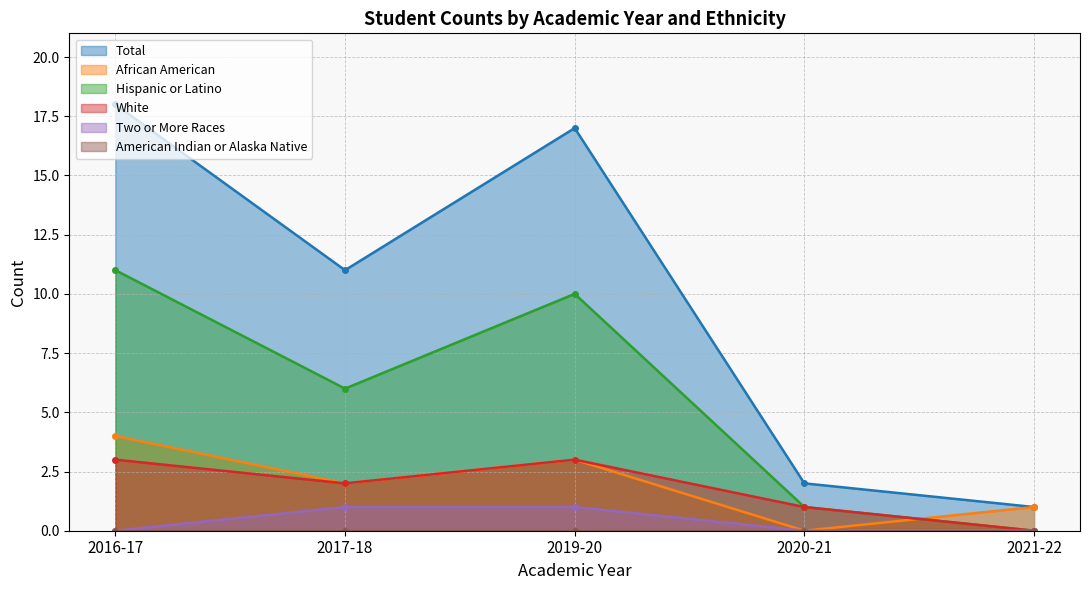

At how many categories does at least one series exceed 11?

2